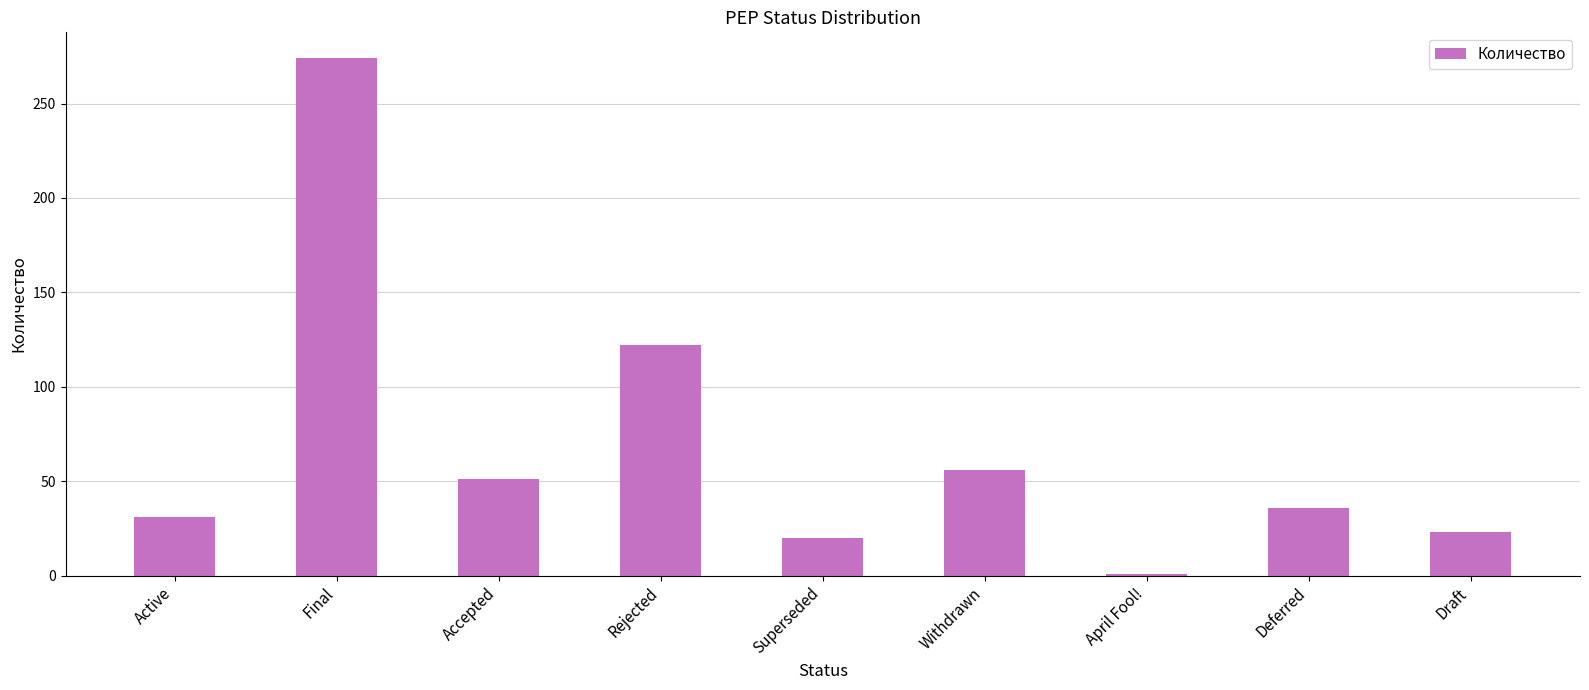

Rank the categories by value from highest to lowest.

Final, Rejected, Withdrawn, Accepted, Deferred, Active, Draft, Superseded, April Fool!